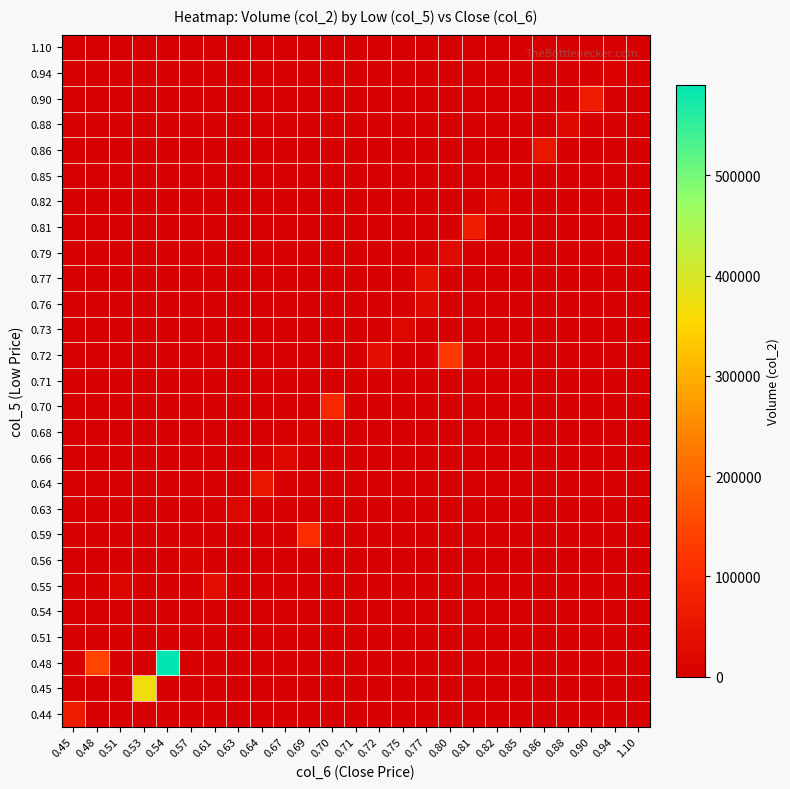

Reading left to right, transcribe all the data shown in this chart.

row_0: 0.45=64840	0.48=0	0.51=0	0.53=0	0.54=0	0.57=0	0.61=0	0.63=0	0.64=0	0.67=0	0.69=0	0.70=0	0.71=0	0.72=0	0.75=0	0.77=0	0.80=0	0.81=0	0.82=0	0.85=0	0.86=0	0.88=0	0.90=0	0.94=0	1.10=0
row_1: 0.45=0	0.48=0	0.51=0	0.53=368380	0.54=0	0.57=0	0.61=0	0.63=0	0.64=0	0.67=0	0.69=0	0.70=0	0.71=0	0.72=0	0.75=0	0.77=0	0.80=0	0.81=0	0.82=0	0.85=0	0.86=0	0.88=0	0.90=0	0.94=0	1.10=0
row_2: 0.45=0	0.48=142560	0.51=0	0.53=0	0.54=590320	0.57=0	0.61=0	0.63=0	0.64=0	0.67=0	0.69=0	0.70=0	0.71=0	0.72=0	0.75=0	0.77=0	0.80=0	0.81=0	0.82=0	0.85=0	0.86=0	0.88=0	0.90=0	0.94=0	1.10=0
row_3: 0.45=0	0.48=0	0.51=2550	0.53=0	0.54=0	0.57=0	0.61=0	0.63=0	0.64=0	0.67=0	0.69=0	0.70=0	0.71=0	0.72=0	0.75=0	0.77=0	0.80=0	0.81=0	0.82=0	0.85=0	0.86=0	0.88=0	0.90=0	0.94=0	1.10=0
row_4: 0.45=0	0.48=0	0.51=0	0.53=0	0.54=0	0.57=0	0.61=0	0.63=0	0.64=0	0.67=0	0.69=0	0.70=0	0.71=0	0.72=0	0.75=0	0.77=0	0.80=0	0.81=0	0.82=0	0.85=0	0.86=0	0.88=0	0.90=0	0.94=0	1.10=0
row_5: 0.45=0	0.48=0	0.51=14430	0.53=0	0.54=0	0.57=0	0.61=34390	0.63=0	0.64=0	0.67=0	0.69=0	0.70=0	0.71=0	0.72=0	0.75=0	0.77=0	0.80=0	0.81=0	0.82=0	0.85=0	0.86=0	0.88=0	0.90=0	0.94=0	1.10=0
row_6: 0.45=0	0.48=0	0.51=0	0.53=0	0.54=0	0.57=9500	0.61=0	0.63=0	0.64=0	0.67=0	0.69=0	0.70=0	0.71=0	0.72=0	0.75=0	0.77=0	0.80=0	0.81=0	0.82=0	0.85=0	0.86=0	0.88=0	0.90=0	0.94=0	1.10=0
row_7: 0.45=0	0.48=0	0.51=0	0.53=0	0.54=0	0.57=0	0.61=0	0.63=0	0.64=0	0.67=0	0.69=103010	0.70=0	0.71=0	0.72=0	0.75=0	0.77=0	0.80=0	0.81=0	0.82=0	0.85=0	0.86=0	0.88=0	0.90=0	0.94=0	1.10=0
row_8: 0.45=0	0.48=0	0.51=0	0.53=0	0.54=0	0.57=0	0.61=0	0.63=19500	0.64=0	0.67=0	0.69=0	0.70=0	0.71=0	0.72=0	0.75=0	0.77=0	0.80=0	0.81=0	0.82=0	0.85=0	0.86=0	0.88=0	0.90=0	0.94=0	1.10=0
row_9: 0.45=0	0.48=0	0.51=0	0.53=0	0.54=0	0.57=0	0.61=0	0.63=0	0.64=54700	0.67=0	0.69=0	0.70=0	0.71=0	0.72=0	0.75=0	0.77=0	0.80=0	0.81=0	0.82=0	0.85=0	0.86=0	0.88=0	0.90=0	0.94=0	1.10=0
row_10: 0.45=0	0.48=0	0.51=0	0.53=0	0.54=0	0.57=0	0.61=0	0.63=0	0.64=0	0.67=21340	0.69=0	0.70=0	0.71=0	0.72=0	0.75=0	0.77=0	0.80=0	0.81=0	0.82=0	0.85=0	0.86=0	0.88=0	0.90=0	0.94=0	1.10=0
row_11: 0.45=0	0.48=0	0.51=0	0.53=0	0.54=0	0.57=0	0.61=0	0.63=0	0.64=0	0.67=0	0.69=8980	0.70=0	0.71=0	0.72=0	0.75=0	0.77=0	0.80=0	0.81=0	0.82=0	0.85=0	0.86=0	0.88=0	0.90=0	0.94=0	1.10=0
row_12: 0.45=0	0.48=0	0.51=0	0.53=0	0.54=0	0.57=0	0.61=0	0.63=0	0.64=0	0.67=0	0.69=0	0.70=93840	0.71=0	0.72=0	0.75=0	0.77=0	0.80=0	0.81=0	0.82=0	0.85=0	0.86=0	0.88=0	0.90=0	0.94=0	1.10=0
row_13: 0.45=0	0.48=0	0.51=0	0.53=0	0.54=0	0.57=0	0.61=0	0.63=0	0.64=0	0.67=0	0.69=0	0.70=0	0.71=3550	0.72=0	0.75=0	0.77=0	0.80=0	0.81=0	0.82=0	0.85=0	0.86=0	0.88=0	0.90=0	0.94=0	1.10=0
row_14: 0.45=0	0.48=0	0.51=0	0.53=0	0.54=0	0.57=0	0.61=0	0.63=0	0.64=0	0.67=0	0.69=0	0.70=0	0.71=0	0.72=37000	0.75=0	0.77=0	0.80=128420	0.81=0	0.82=0	0.85=0	0.86=0	0.88=0	0.90=0	0.94=0	1.10=0
row_15: 0.45=0	0.48=0	0.51=0	0.53=0	0.54=0	0.57=0	0.61=0	0.63=0	0.64=0	0.67=0	0.69=0	0.70=0	0.71=0	0.72=0	0.75=16460	0.77=0	0.80=0	0.81=0	0.82=0	0.85=0	0.86=0	0.88=0	0.90=0	0.94=0	1.10=0
row_16: 0.45=0	0.48=0	0.51=0	0.53=0	0.54=0	0.57=0	0.61=0	0.63=0	0.64=0	0.67=0	0.69=0	0.70=0	0.71=0	0.72=0	0.75=0	0.77=22200	0.80=0	0.81=0	0.82=0	0.85=0	0.86=0	0.88=0	0.90=0	0.94=0	1.10=0
row_17: 0.45=0	0.48=0	0.51=0	0.53=0	0.54=0	0.57=0	0.61=0	0.63=0	0.64=0	0.67=0	0.69=0	0.70=0	0.71=0	0.72=0	0.75=0	0.77=42700	0.80=0	0.81=0	0.82=0	0.85=0	0.86=0	0.88=0	0.90=0	0.94=0	1.10=0
row_18: 0.45=0	0.48=0	0.51=0	0.53=0	0.54=0	0.57=0	0.61=0	0.63=0	0.64=0	0.67=0	0.69=0	0.70=0	0.71=0	0.72=0	0.75=0	0.77=0	0.80=25400	0.81=0	0.82=0	0.85=0	0.86=0	0.88=0	0.90=0	0.94=0	1.10=0
row_19: 0.45=0	0.48=0	0.51=0	0.53=0	0.54=0	0.57=0	0.61=0	0.63=0	0.64=0	0.67=0	0.69=0	0.70=0	0.71=0	0.72=0	0.75=0	0.77=0	0.80=0	0.81=67050	0.82=0	0.85=0	0.86=0	0.88=0	0.90=0	0.94=0	1.10=0
row_20: 0.45=0	0.48=0	0.51=0	0.53=0	0.54=0	0.57=0	0.61=0	0.63=0	0.64=0	0.67=0	0.69=0	0.70=0	0.71=0	0.72=0	0.75=0	0.77=0	0.80=0	0.81=0	0.82=23080	0.85=0	0.86=0	0.88=0	0.90=0	0.94=0	1.10=0
row_21: 0.45=0	0.48=0	0.51=0	0.53=0	0.54=0	0.57=0	0.61=0	0.63=0	0.64=0	0.67=0	0.69=0	0.70=0	0.71=0	0.72=0	0.75=0	0.77=0	0.80=0	0.81=0	0.82=0	0.85=1700	0.86=0	0.88=0	0.90=0	0.94=0	1.10=0
row_22: 0.45=0	0.48=0	0.51=0	0.53=0	0.54=0	0.57=0	0.61=0	0.63=0	0.64=0	0.67=0	0.69=0	0.70=0	0.71=0	0.72=0	0.75=0	0.77=0	0.80=0	0.81=0	0.82=0	0.85=0	0.86=53500	0.88=0	0.90=0	0.94=0	1.10=0
row_23: 0.45=0	0.48=0	0.51=0	0.53=0	0.54=0	0.57=0	0.61=0	0.63=0	0.64=0	0.67=0	0.69=0	0.70=0	0.71=0	0.72=0	0.75=0	0.77=0	0.80=0	0.81=0	0.82=0	0.85=0	0.86=0	0.88=22880	0.90=0	0.94=0	1.10=0
row_24: 0.45=0	0.48=0	0.51=0	0.53=0	0.54=0	0.57=0	0.61=0	0.63=0	0.64=0	0.67=0	0.69=0	0.70=0	0.71=0	0.72=0	0.75=0	0.77=0	0.80=0	0.81=0	0.82=0	0.85=0	0.86=0	0.88=0	0.90=63600	0.94=0	1.10=0
row_25: 0.45=0	0.48=0	0.51=0	0.53=0	0.54=0	0.57=0	0.61=0	0.63=0	0.64=0	0.67=0	0.69=0	0.70=0	0.71=0	0.72=0	0.75=0	0.77=0	0.80=0	0.81=0	0.82=0	0.85=0	0.86=0	0.88=0	0.90=0	0.94=4840	1.10=0
row_26: 0.45=0	0.48=0	0.51=0	0.53=0	0.54=0	0.57=0	0.61=0	0.63=0	0.64=0	0.67=0	0.69=0	0.70=0	0.71=0	0.72=0	0.75=0	0.77=0	0.80=0	0.81=0	0.82=0	0.85=0	0.86=0	0.88=0	0.90=0	0.94=0	1.10=1100